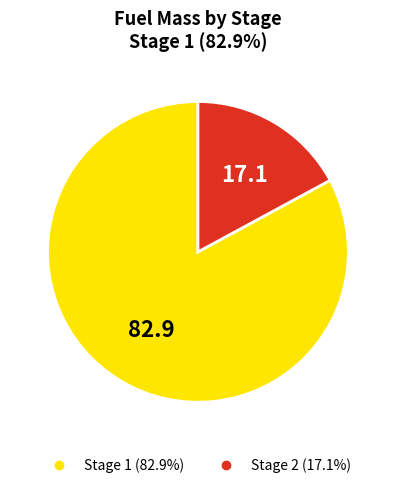

Does Stage 1 account for over 50% of the chart?

Yes